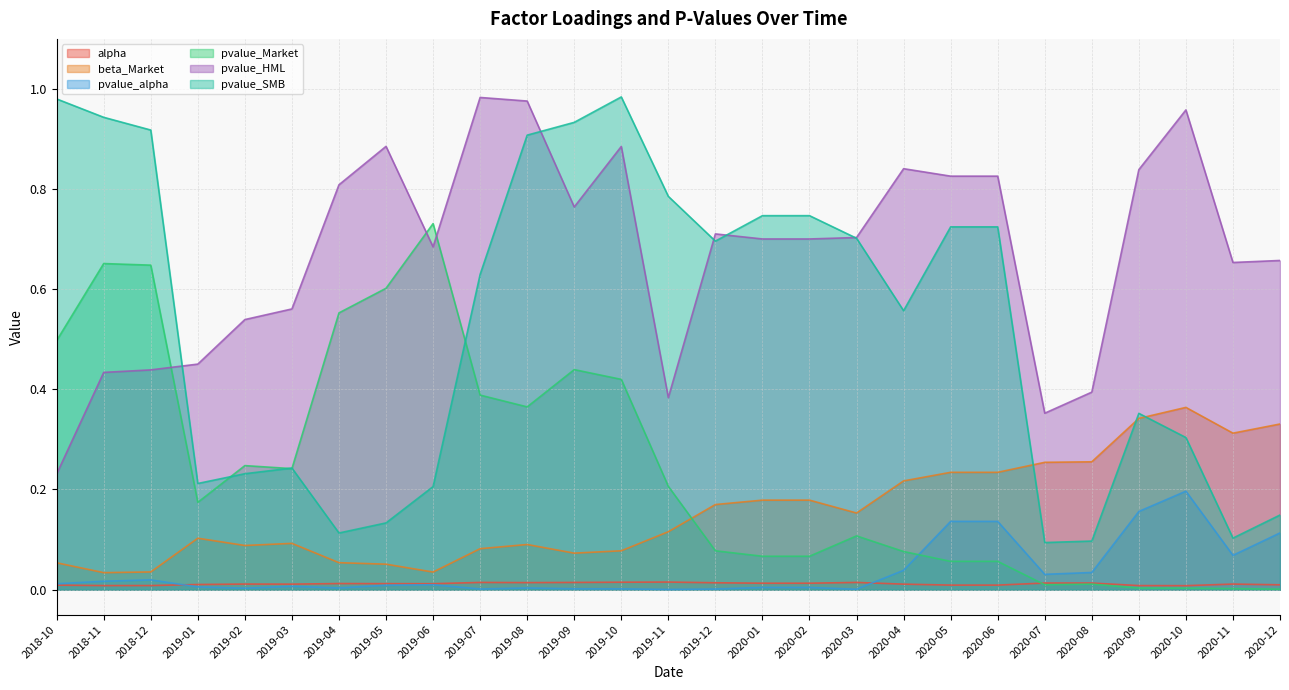

Reading left to right, what are all the values shown in this chart?

alpha: 2018-10=0.0	2018-11=0.0	2018-12=0.0	2019-01=0.0	2019-02=0.0	2019-03=0.0	2019-04=0.0	2019-05=0.0	2019-06=0.0	2019-07=0.0	2019-08=0.0	2019-09=0.0	2019-10=0.0	2019-11=0.0	2019-12=0.0	2020-01=0.0	2020-02=0.0	2020-03=0.0	2020-04=0.0	2020-05=0.0	2020-06=0.0	2020-07=0.0	2020-08=0.0	2020-09=0.0	2020-10=0.0	2020-11=0.0	2020-12=0.0
beta_Market: 2018-10=0.1	2018-11=0.0	2018-12=0.0	2019-01=0.1	2019-02=0.1	2019-03=0.1	2019-04=0.1	2019-05=0.1	2019-06=0.0	2019-07=0.1	2019-08=0.1	2019-09=0.1	2019-10=0.1	2019-11=0.1	2019-12=0.2	2020-01=0.2	2020-02=0.2	2020-03=0.2	2020-04=0.2	2020-05=0.2	2020-06=0.2	2020-07=0.3	2020-08=0.3	2020-09=0.3	2020-10=0.4	2020-11=0.3	2020-12=0.3
pvalue_alpha: 2018-10=0.0	2018-11=0.0	2018-12=0.0	2019-01=0.0	2019-02=0.0	2019-03=0.0	2019-04=0.0	2019-05=0.0	2019-06=0.0	2019-07=0.0	2019-08=0.0	2019-09=0.0	2019-10=0.0	2019-11=0.0	2019-12=0.0	2020-01=0.0	2020-02=0.0	2020-03=0.0	2020-04=0.0	2020-05=0.1	2020-06=0.1	2020-07=0.0	2020-08=0.0	2020-09=0.2	2020-10=0.2	2020-11=0.1	2020-12=0.1
pvalue_Market: 2018-10=0.5	2018-11=0.7	2018-12=0.6	2019-01=0.2	2019-02=0.2	2019-03=0.2	2019-04=0.6	2019-05=0.6	2019-06=0.7	2019-07=0.4	2019-08=0.4	2019-09=0.4	2019-10=0.4	2019-11=0.2	2019-12=0.1	2020-01=0.1	2020-02=0.1	2020-03=0.1	2020-04=0.1	2020-05=0.1	2020-06=0.1	2020-07=0.0	2020-08=0.0	2020-09=0.0	2020-10=0.0	2020-11=0.0	2020-12=0.0
pvalue_HML: 2018-10=0.2	2018-11=0.4	2018-12=0.4	2019-01=0.5	2019-02=0.5	2019-03=0.6	2019-04=0.8	2019-05=0.9	2019-06=0.7	2019-07=1.0	2019-08=1.0	2019-09=0.8	2019-10=0.9	2019-11=0.4	2019-12=0.7	2020-01=0.7	2020-02=0.7	2020-03=0.7	2020-04=0.8	2020-05=0.8	2020-06=0.8	2020-07=0.4	2020-08=0.4	2020-09=0.8	2020-10=1.0	2020-11=0.7	2020-12=0.7
pvalue_SMB: 2018-10=1.0	2018-11=0.9	2018-12=0.9	2019-01=0.2	2019-02=0.2	2019-03=0.2	2019-04=0.1	2019-05=0.1	2019-06=0.2	2019-07=0.6	2019-08=0.9	2019-09=0.9	2019-10=1.0	2019-11=0.8	2019-12=0.7	2020-01=0.7	2020-02=0.7	2020-03=0.7	2020-04=0.6	2020-05=0.7	2020-06=0.7	2020-07=0.1	2020-08=0.1	2020-09=0.4	2020-10=0.3	2020-11=0.1	2020-12=0.1